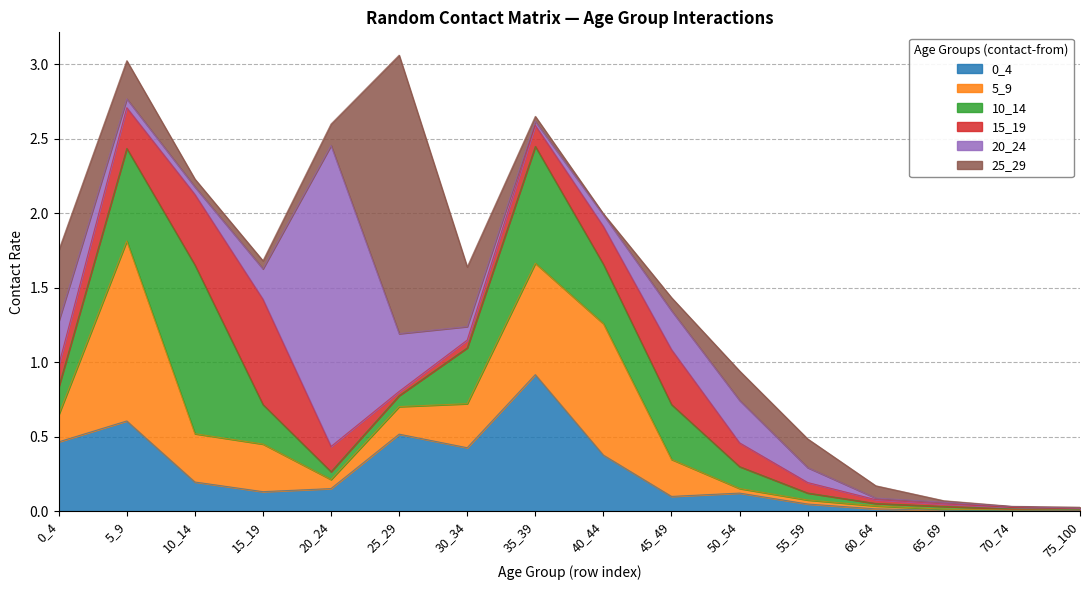

At which category is the sum across all series the highest?

25_29